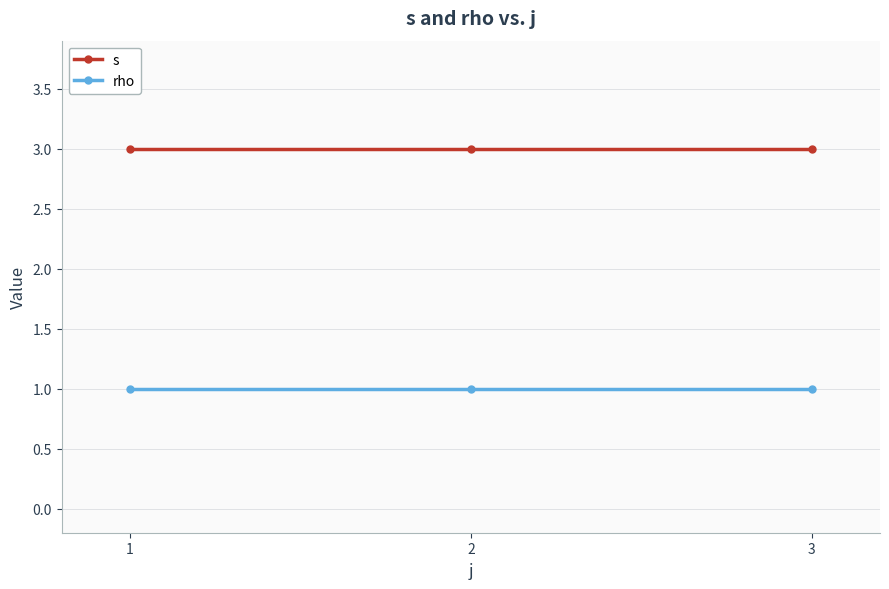

What is the sum of the rho values at 3 and 1?

2